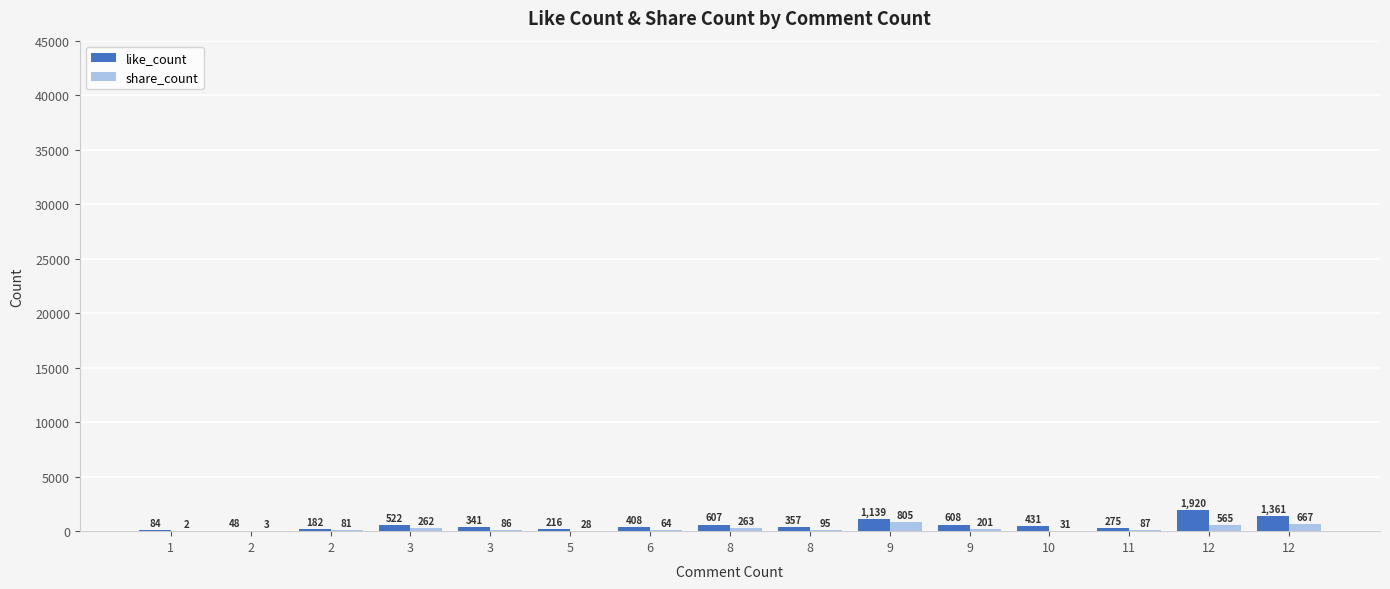

Reading left to right, transcribe all the data shown in this chart.

like_count: 1=84	2=48	2=182	3=522	3=341	5=216	6=408	8=607	8=357	9=1139	9=608	10=431	11=275	12=1920	12=1361
share_count: 1=2	2=3	2=81	3=262	3=86	5=28	6=64	8=263	8=95	9=805	9=201	10=31	11=87	12=565	12=667